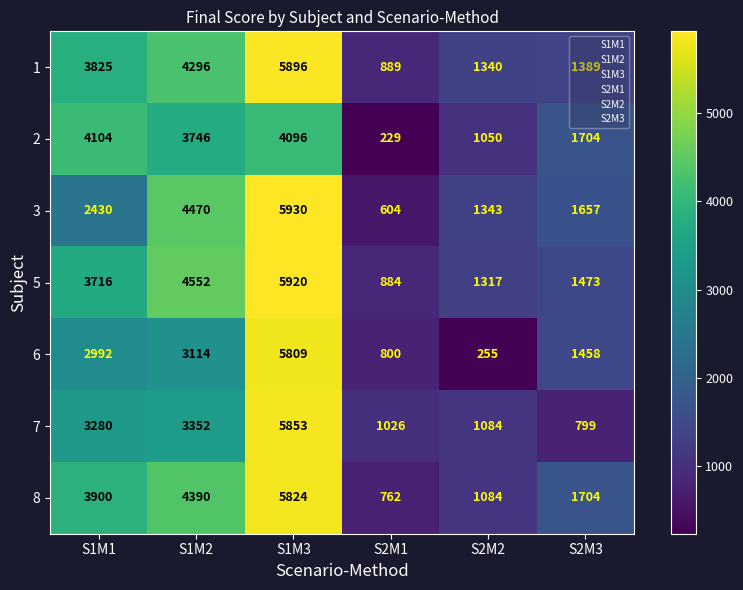

At how many categories does at least one series exceed 3069?

3